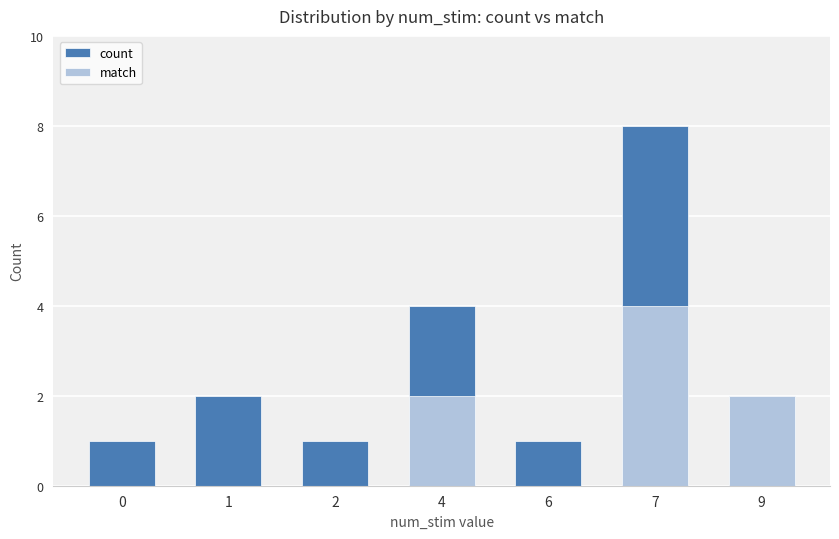

Reading right to left, extract all data points from this chart.

count: 9=2	7=8	6=1	4=4	2=1	1=2	0=1
match: 9=2	7=4	6=0	4=2	2=0	1=0	0=0